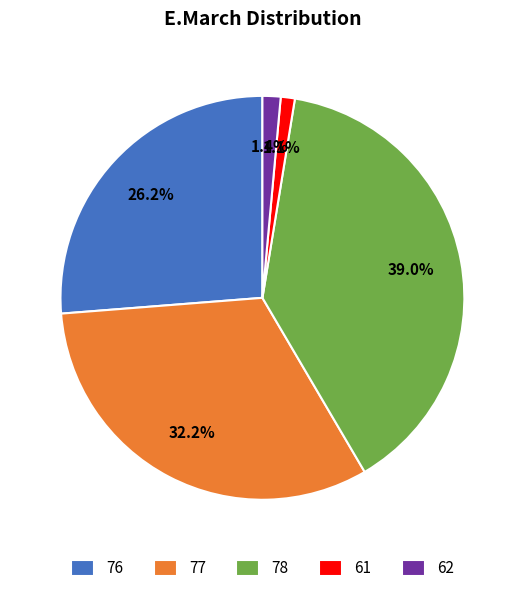

To the nearest percent, what portion does 62 represent?

1%